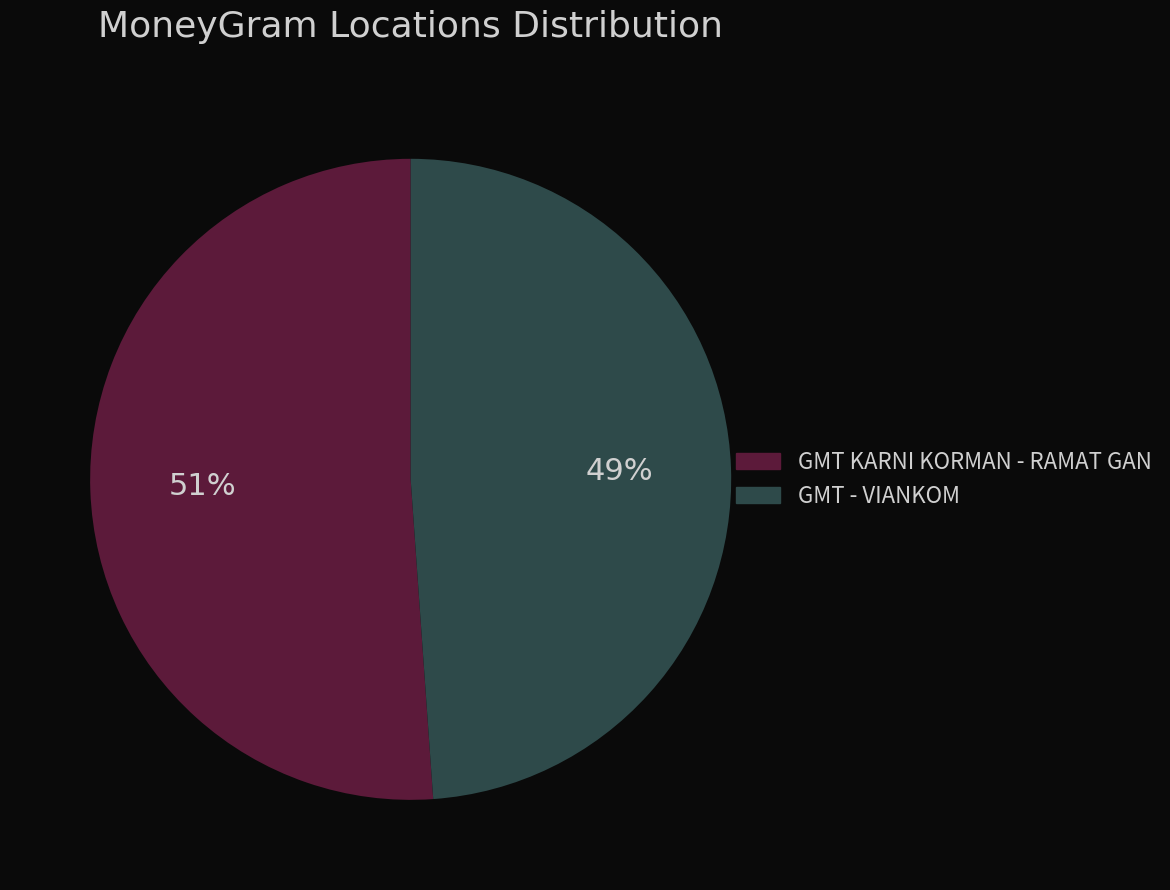

How many segments does this pie chart have?

2